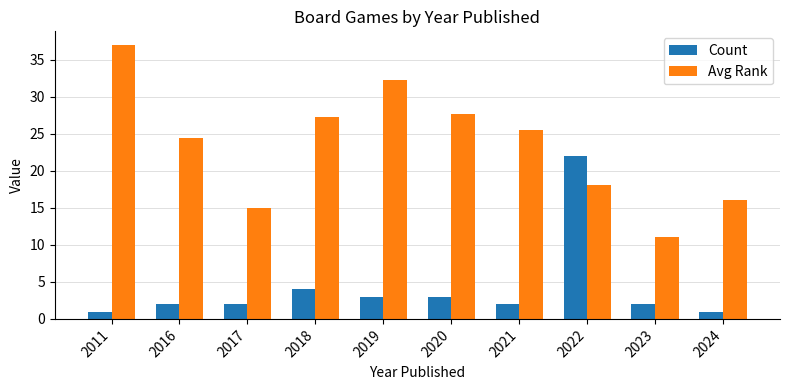

True or false: Count has a value of 1.0 at 2011.

True